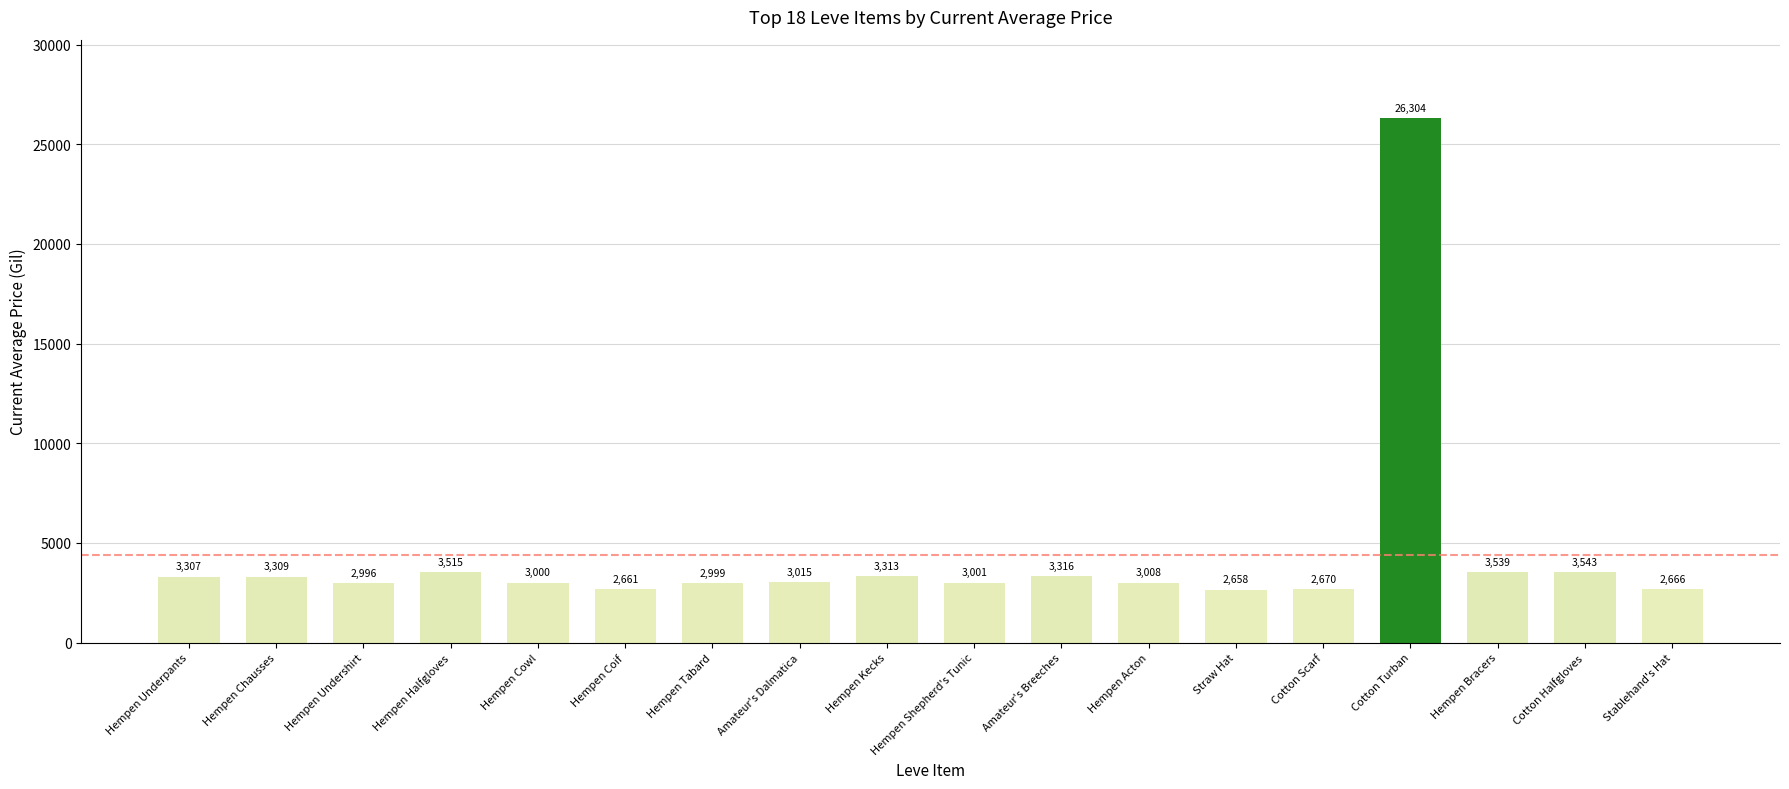

Rank the categories by value from lowest to highest.

Straw Hat, Hempen Coif, Stablehand's Hat, Cotton Scarf, Hempen Undershirt, Hempen Tabard, Hempen Cowl, Hempen Shepherd's Tunic, Hempen Acton, Amateur's Dalmatica, Hempen Underpants, Hempen Chausses, Hempen Kecks, Amateur's Breeches, Hempen Halfgloves, Hempen Bracers, Cotton Halfgloves, Cotton Turban